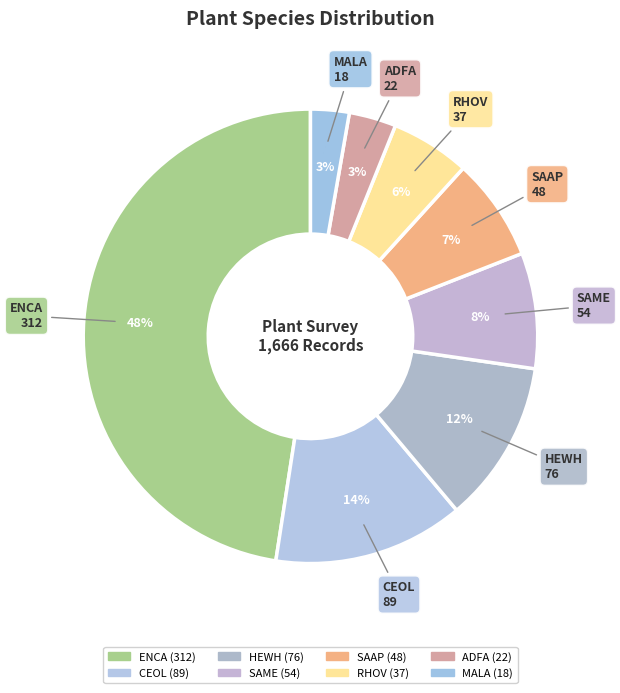

Count the number of slices in the pie.

8